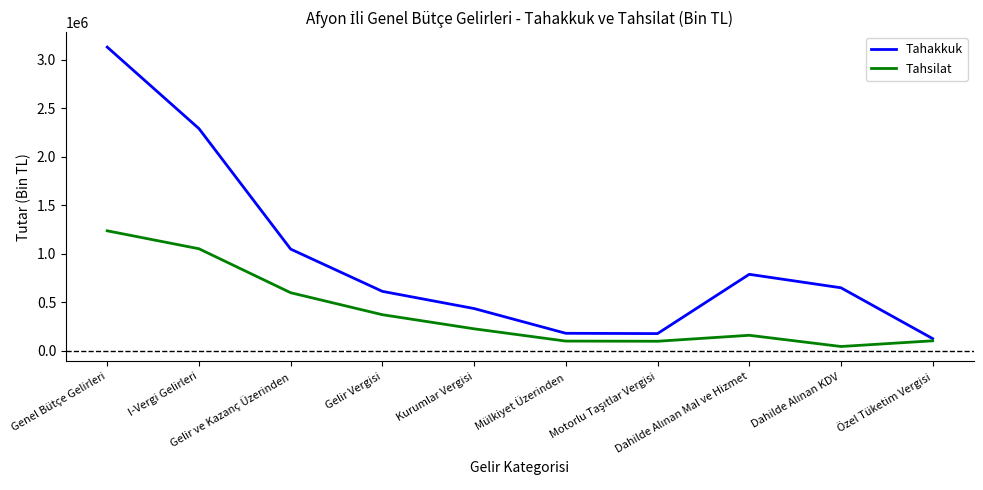

Which series changed the most between Genel Bütçe Gelirleri and Gelir ve Kazanç Üzerinden?

Tahakkuk